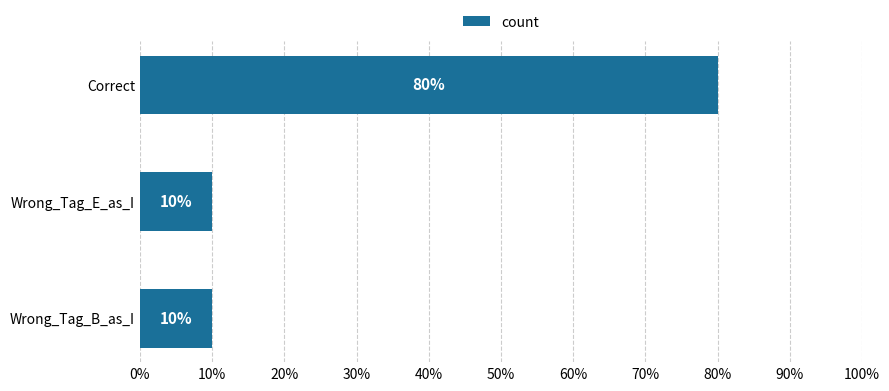

Count the values in the range 10 to 80.

3